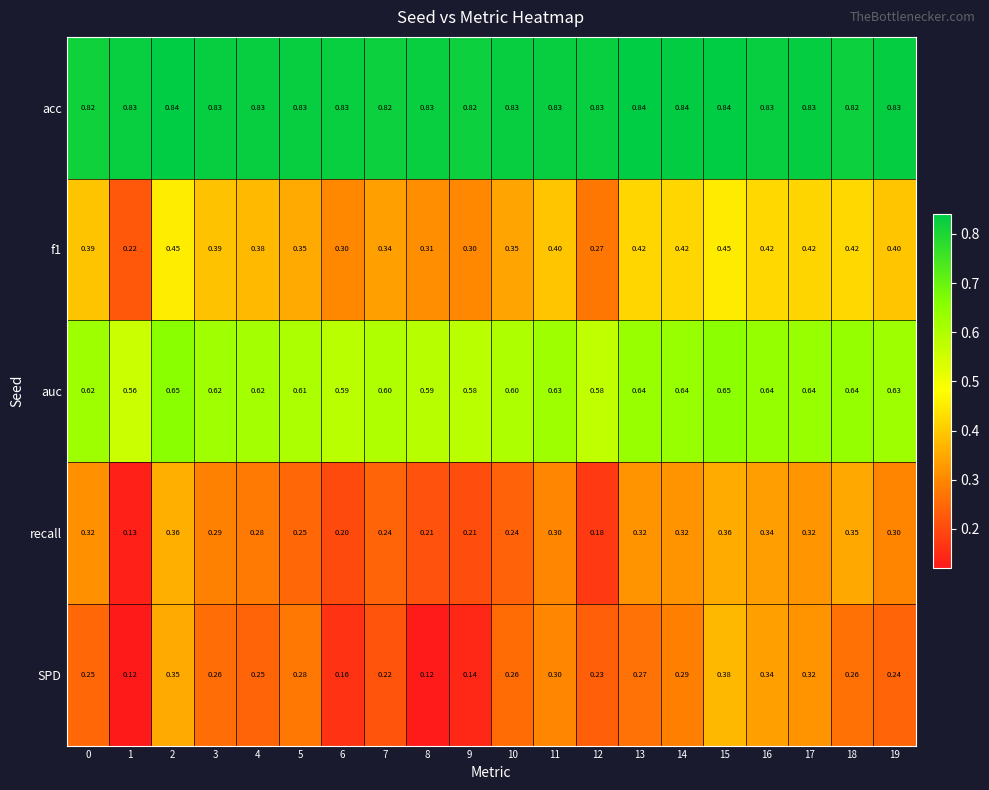

At how many categories does at least one series exceed 0?

20